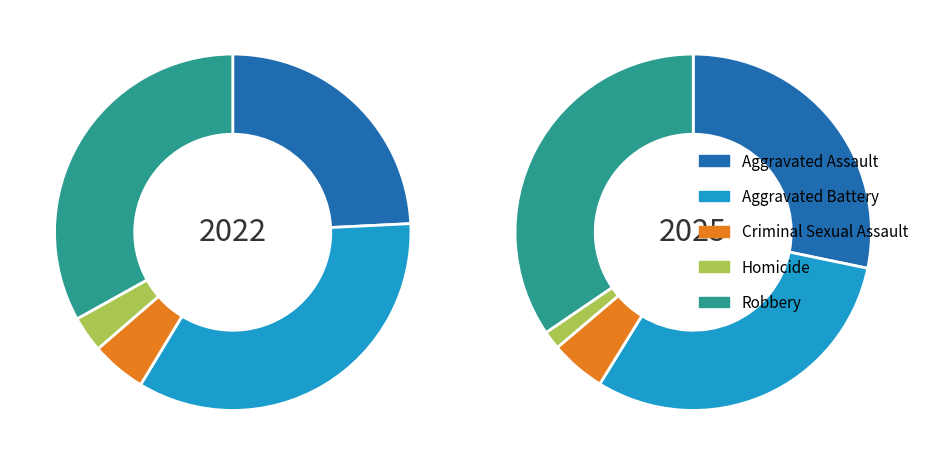

How many slices are in this pie chart?

5